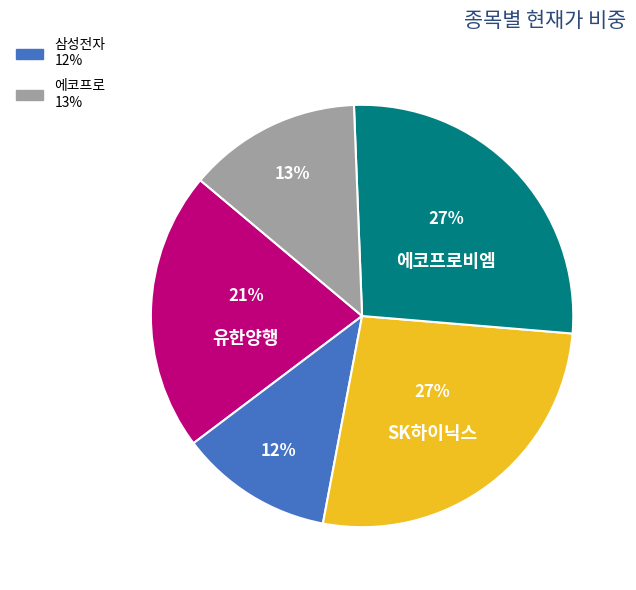

How many segments does this pie chart have?

5